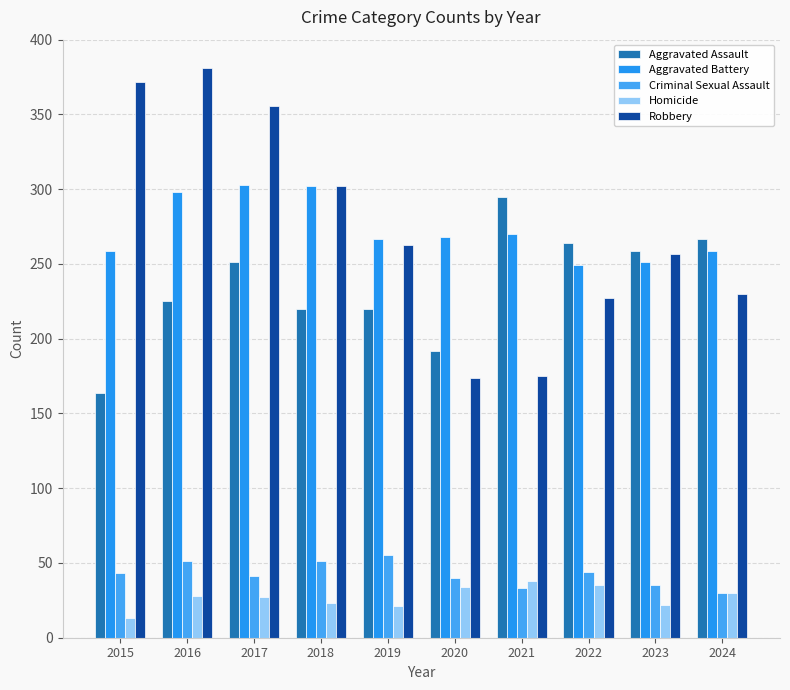

What is the approximate value of Robbery at 2023?

257